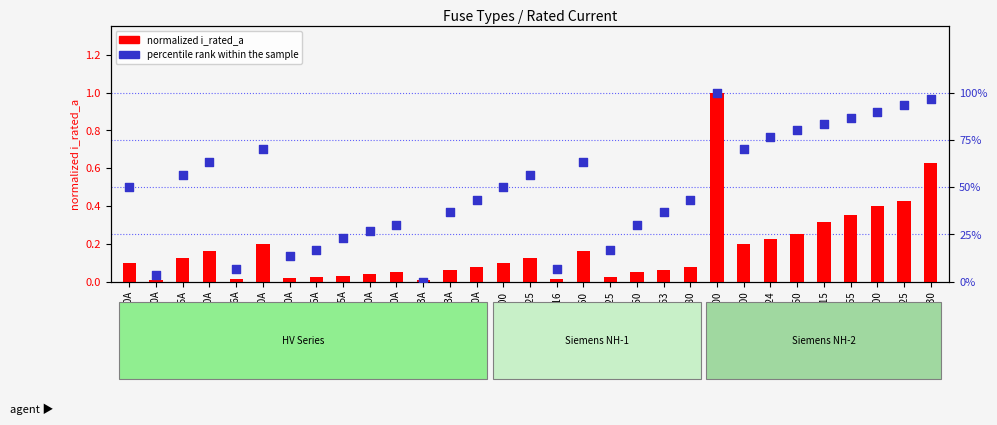

What are all the series names shown in the legend?

normalized i_rated_a, percentile rank within the sample